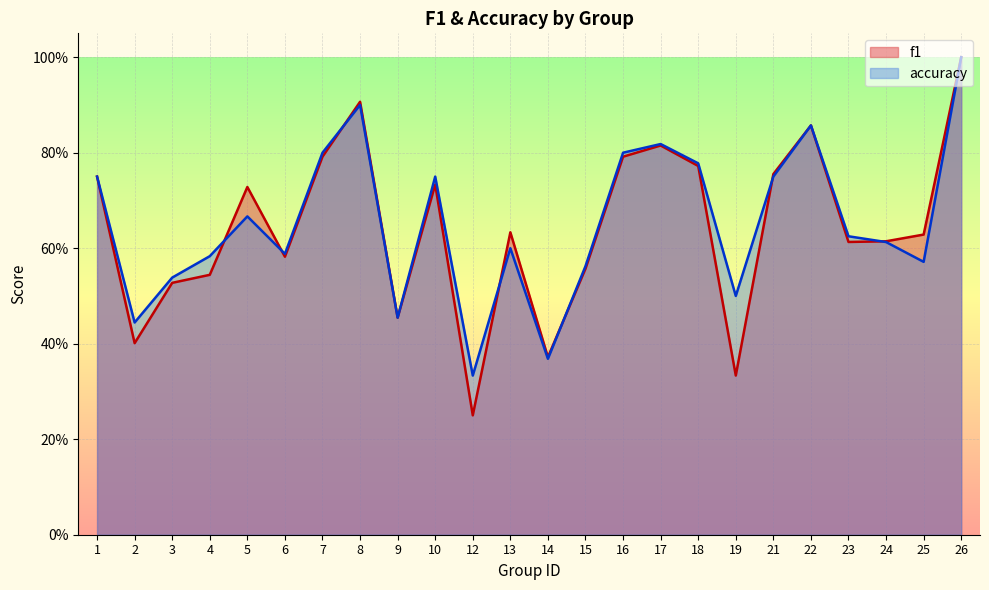

List the series in order of their overall mean, highest first.

accuracy, f1